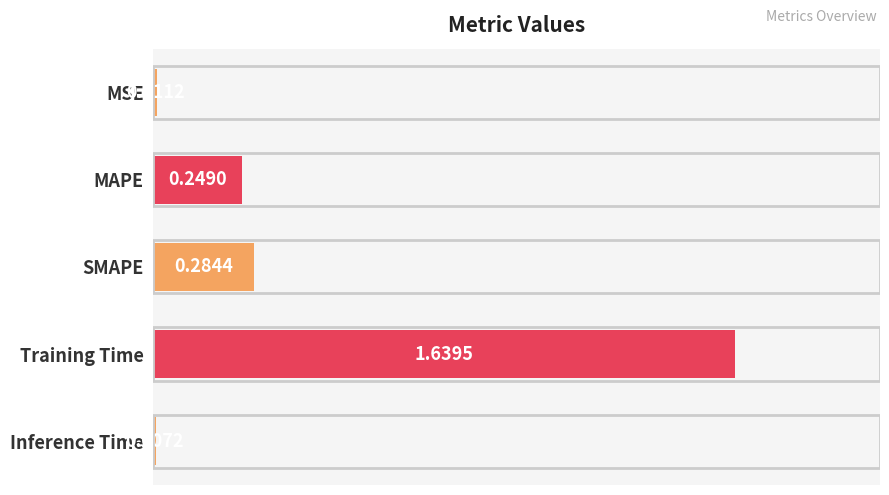

At which category does the chart reach its minimum across all series?

Inference Time